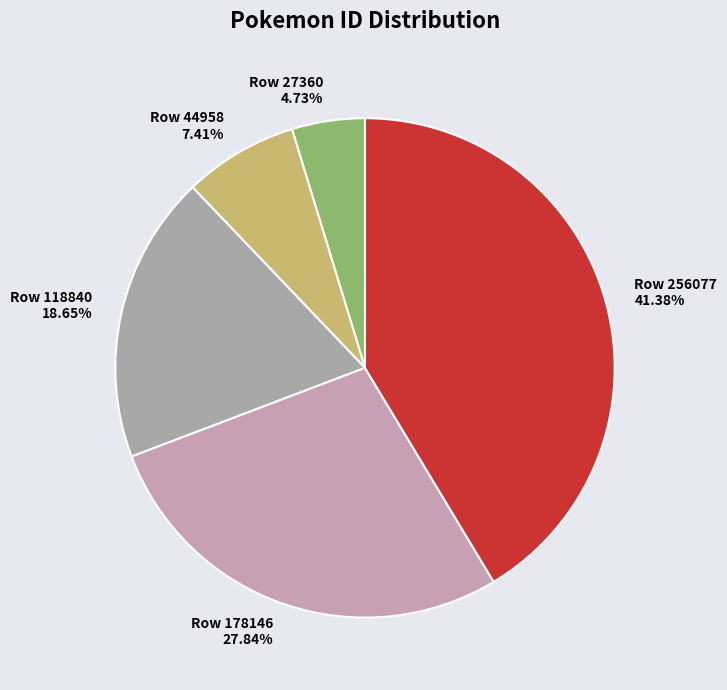

How many segments does this pie chart have?

5